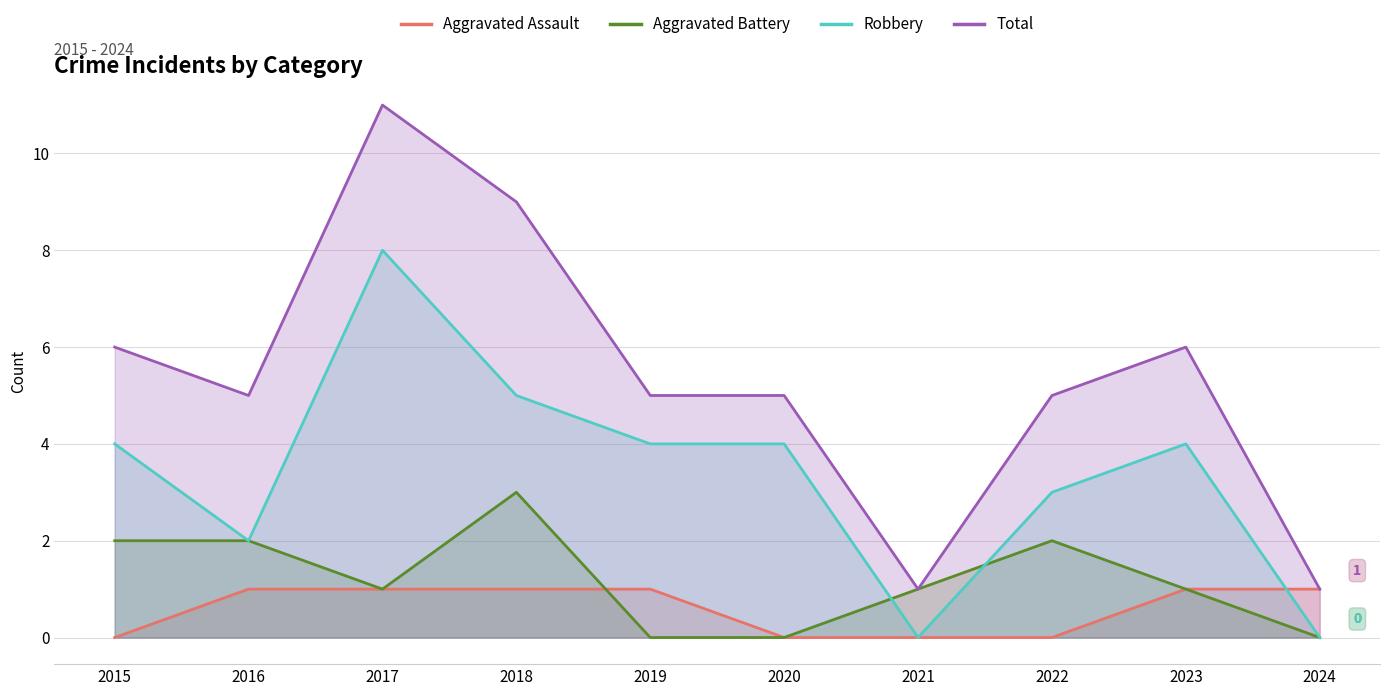

Does the chart have visible grid lines?

Yes